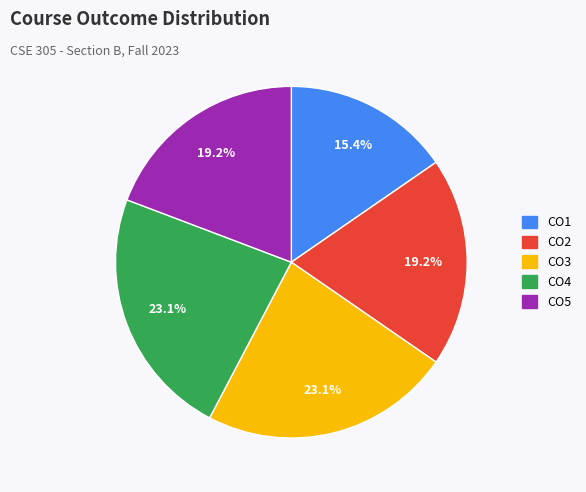

The CO5 slice represents 19% of the pie. True or false?

True